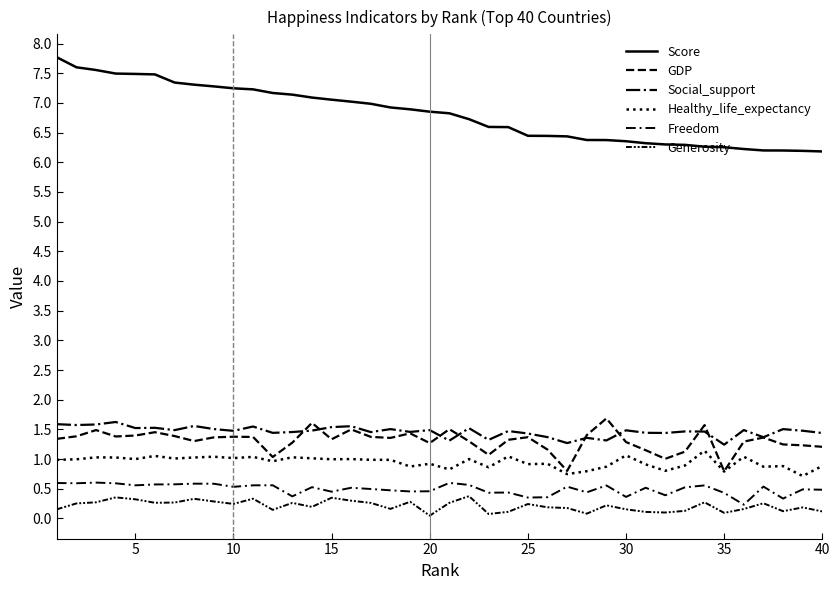

True or false: Social_support and Freedom intersect in this chart.

False